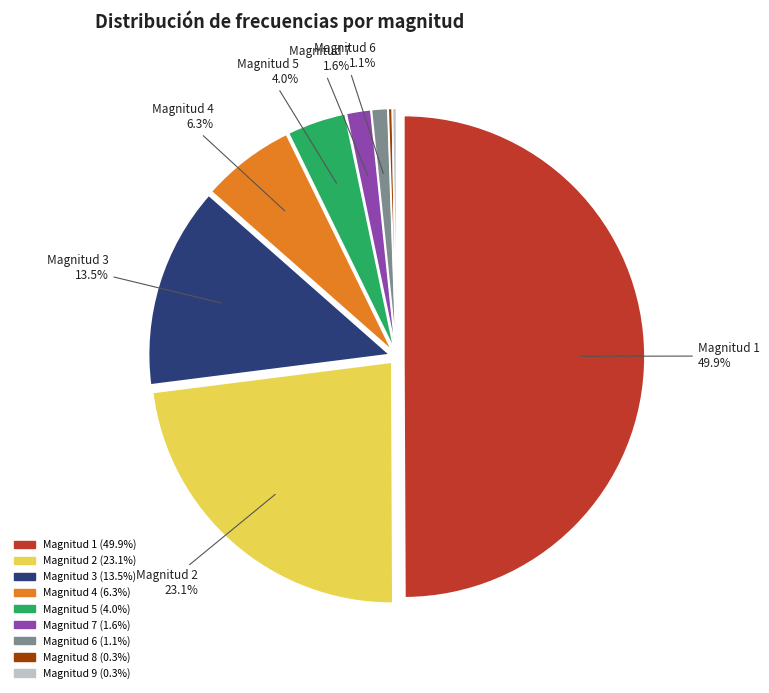

Count the number of slices in the pie.

9